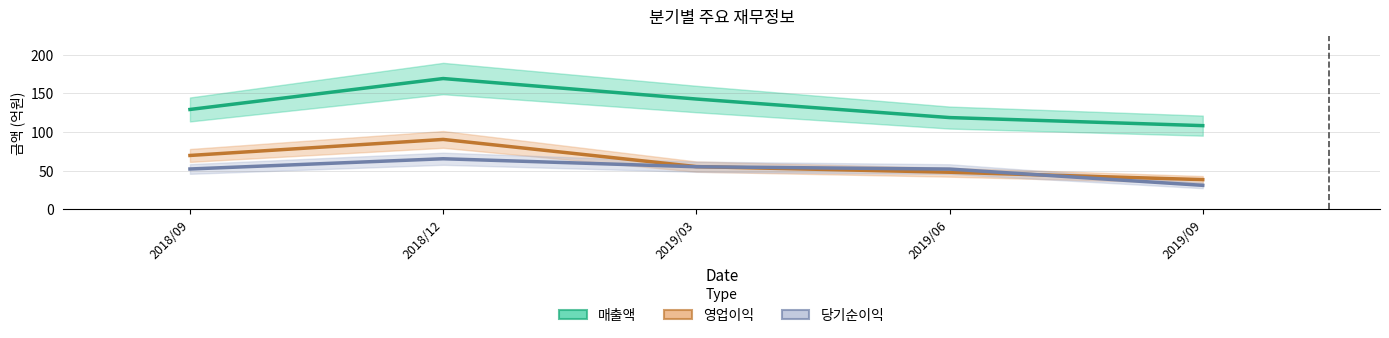

At which category does 당기순이익 reach its first local peak?

2018/12